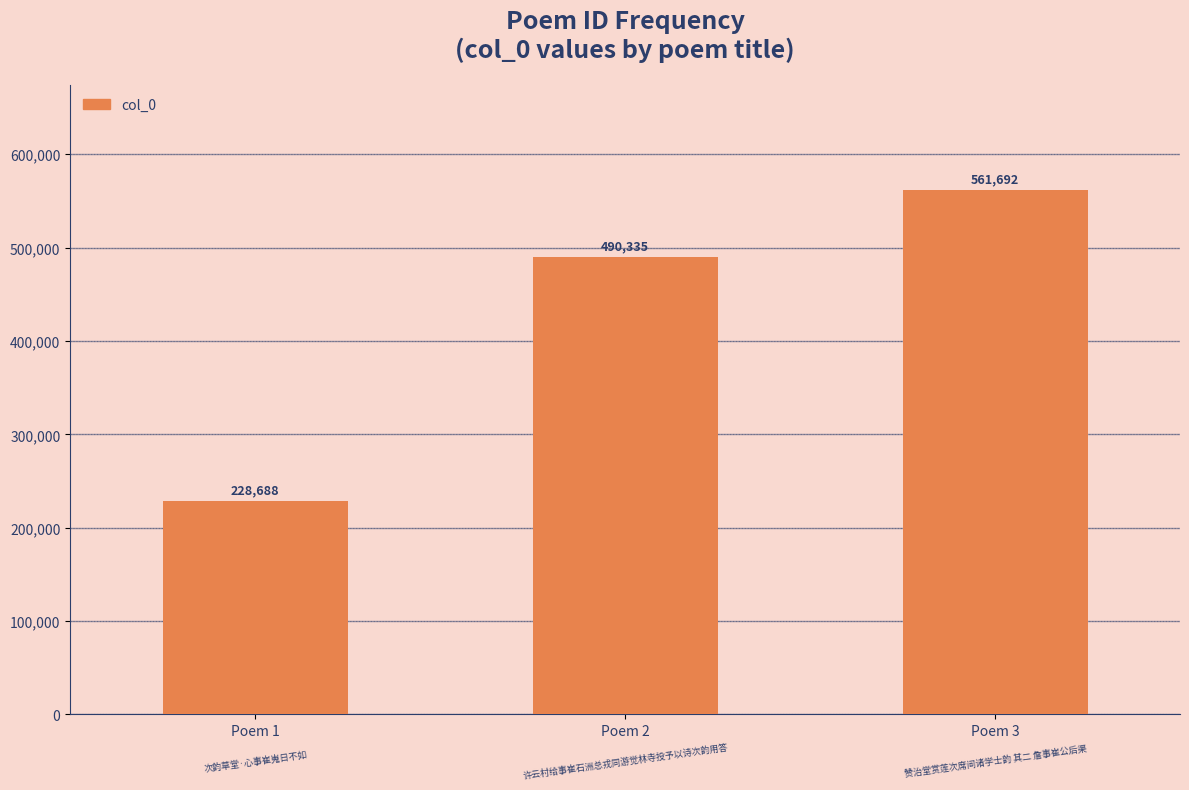

True or false: the data shows 295485 at Poem 3.

False